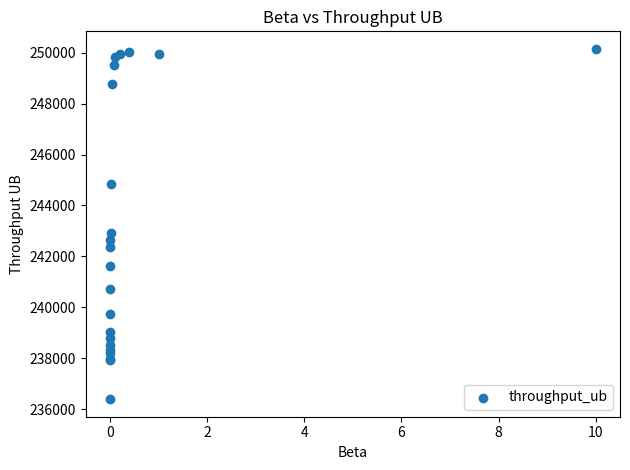

What Y value in the scatter plot is closest to 243270?

242910